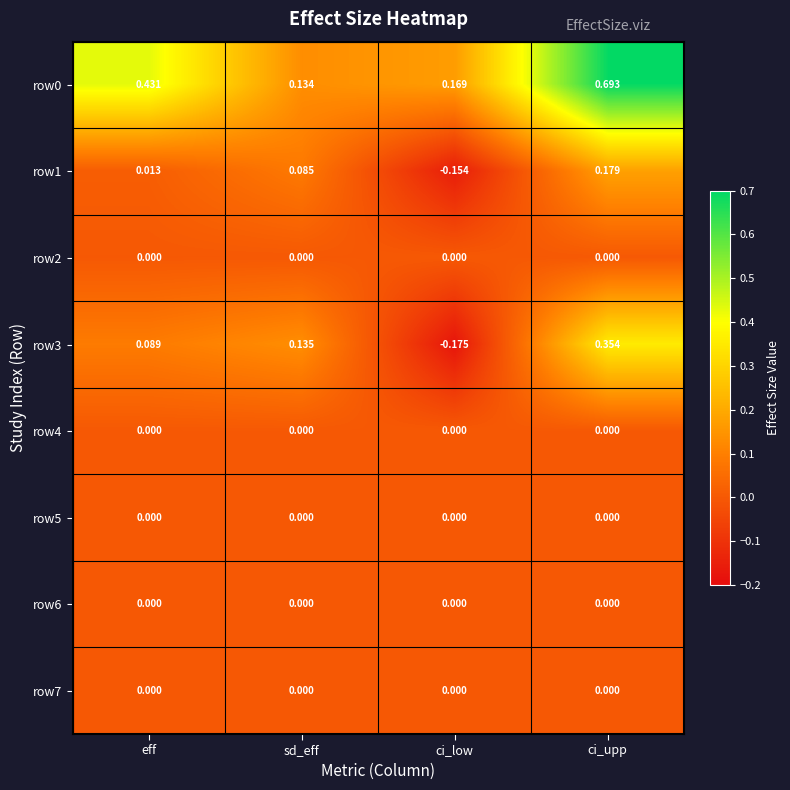

Is the value of row3 at ci_low greater than the value of row0 at ci_upp?

No